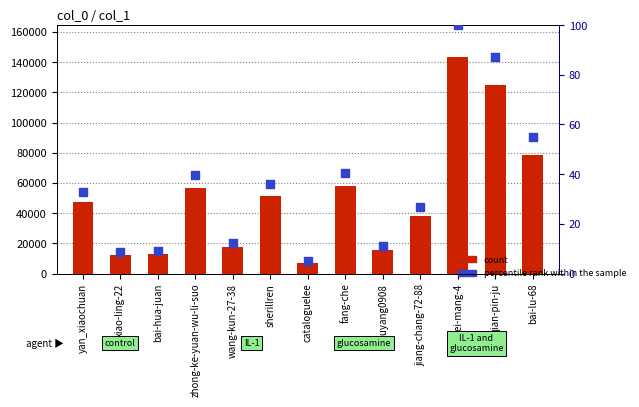

Which series has the largest total across all categories?

count